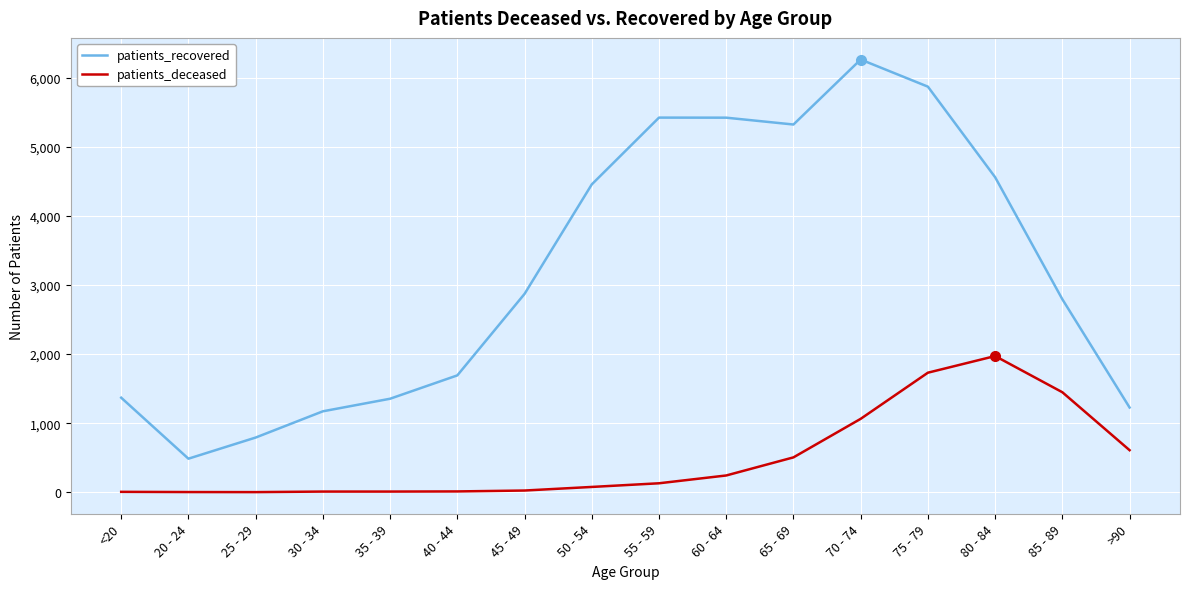

Is the value of patients_deceased at 25 - 29 greater than the value of patients_recovered at 25 - 29?

No